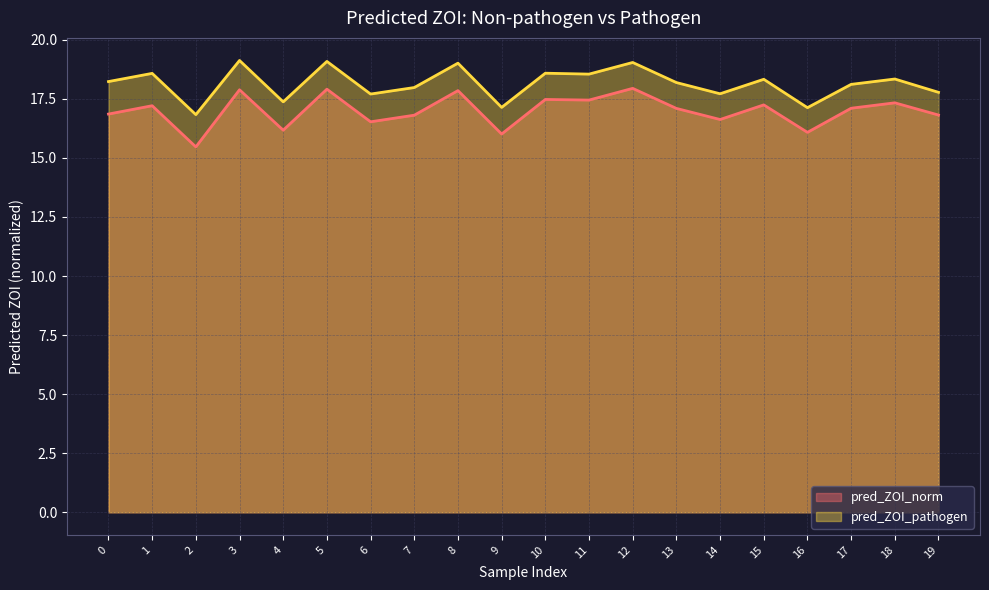

True or false: pred_ZOI_pathogen and pred_ZOI_norm intersect in this chart.

False